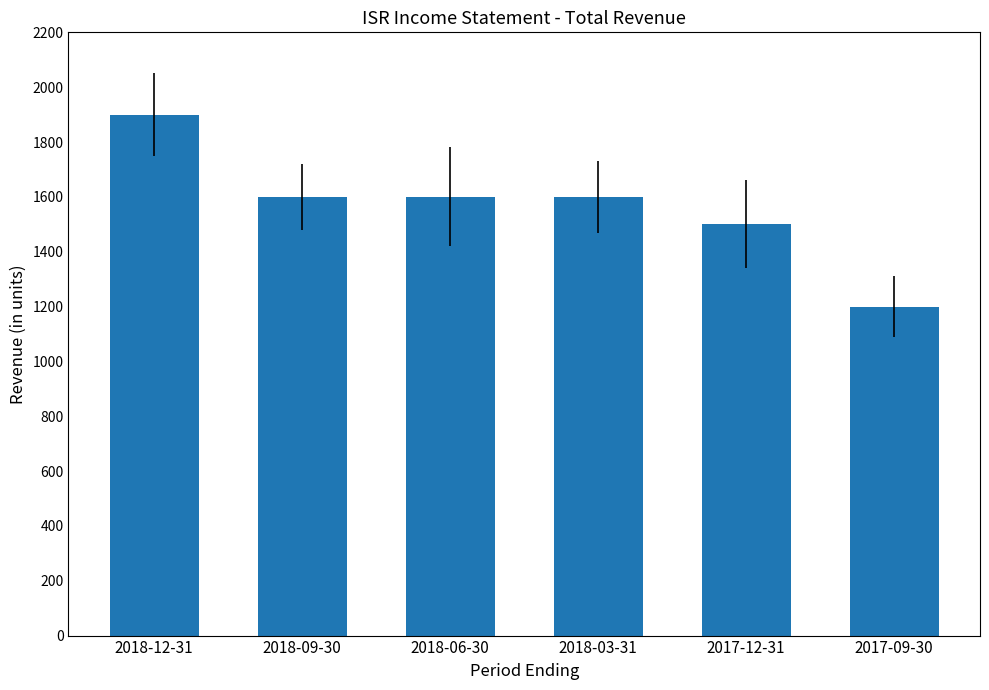

What is the difference between the second highest and second lowest values?

100